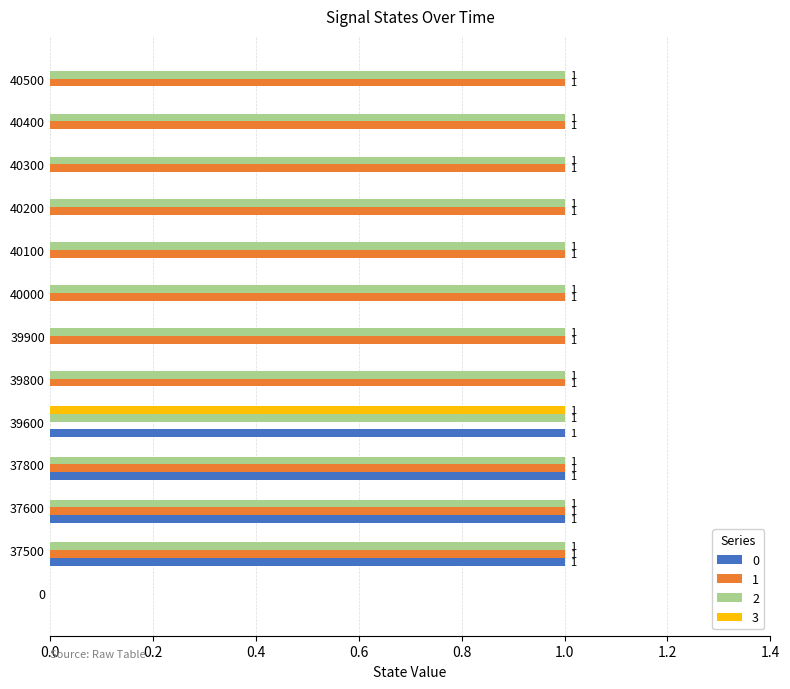

What is the total value across all series at 37600?

3